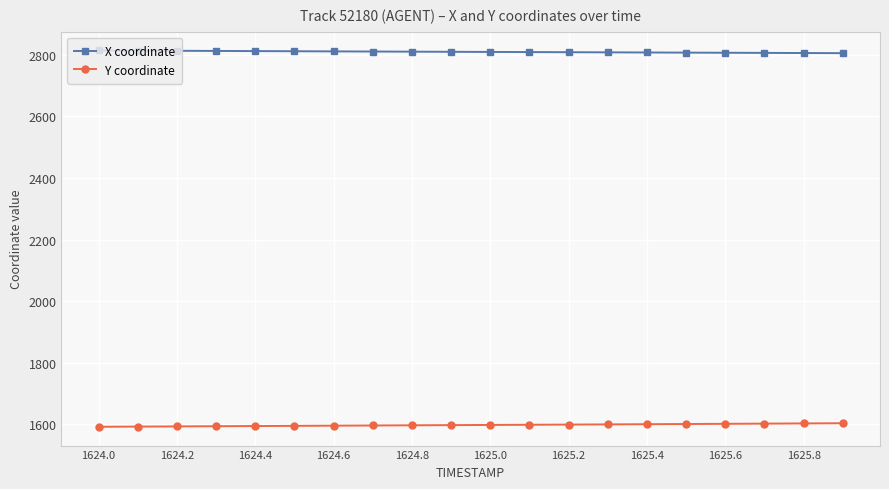

List the series in order of their overall mean, highest first.

X coordinate, Y coordinate